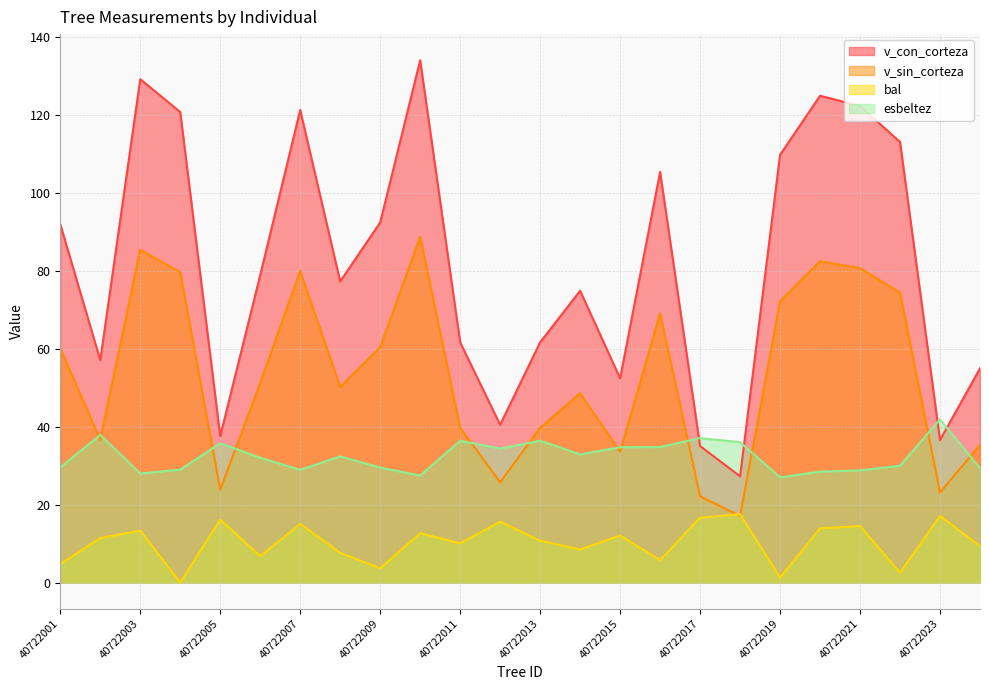

At which category is the sum across all series the highest?

40722010